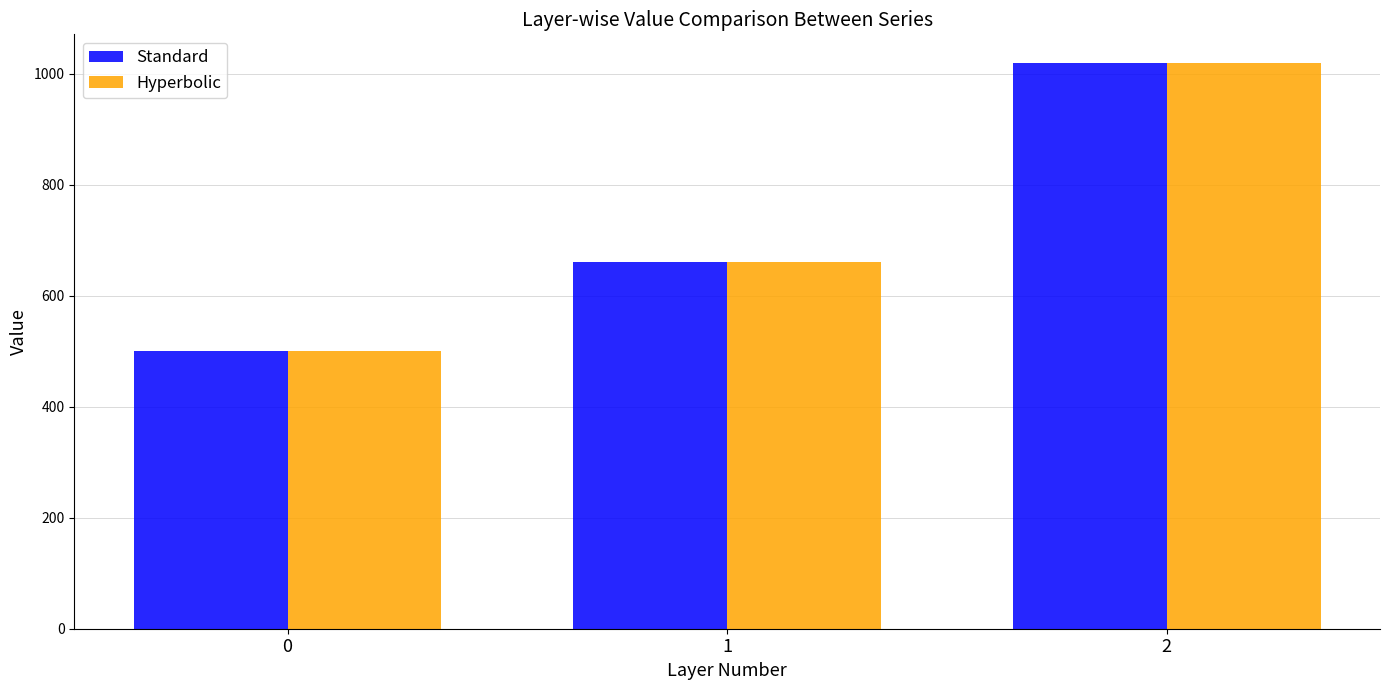

How many data points in Standard are less than 660?

1